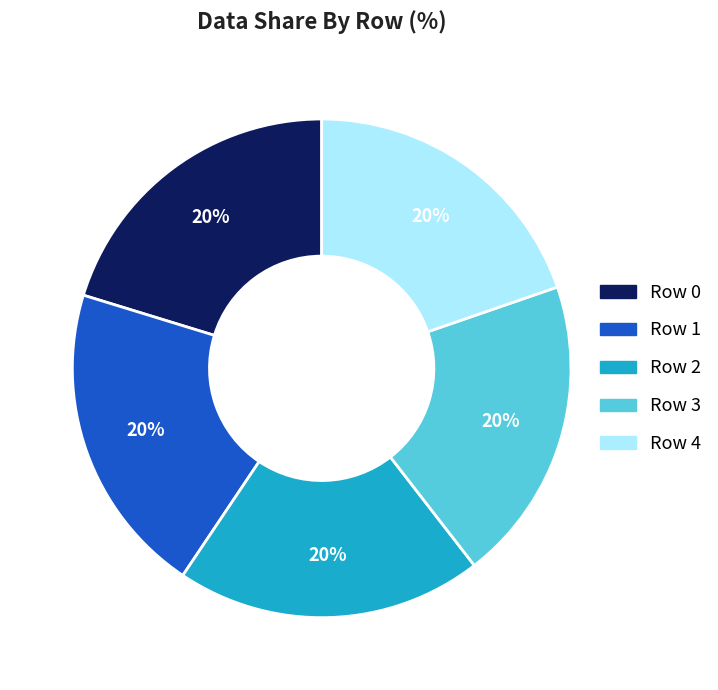

Is it true that Row 4 is 13% of the pie?

False